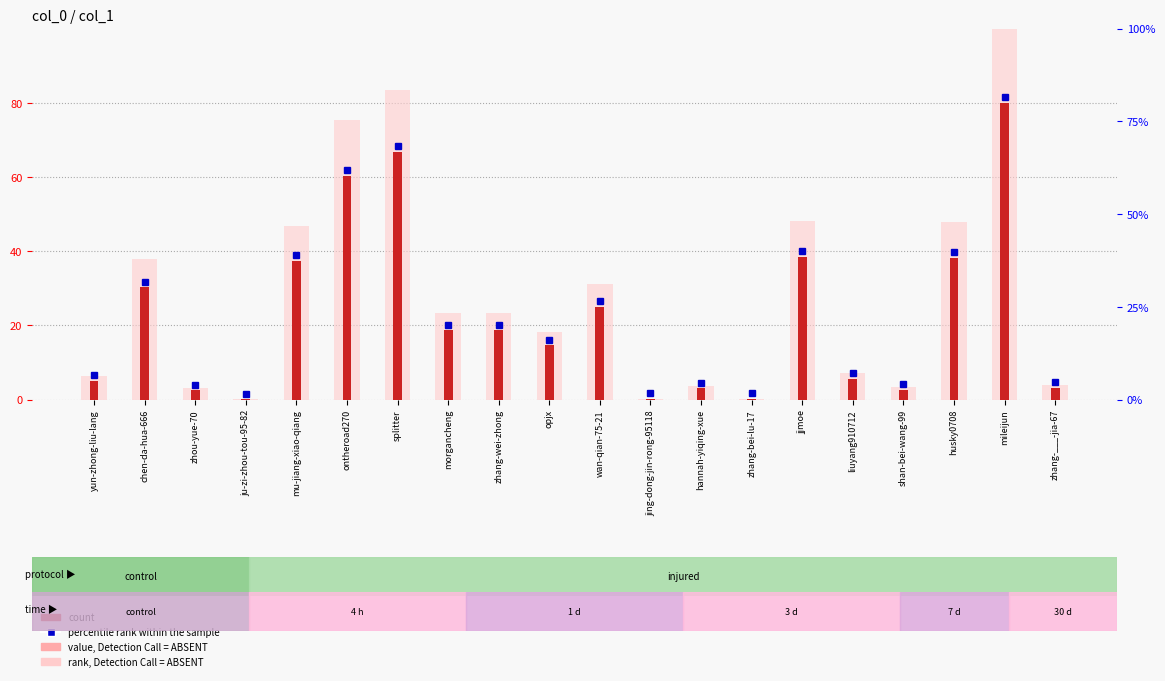

The value of rank, Detection Call = ABSENT at opjx is 18.3. True or false?

True